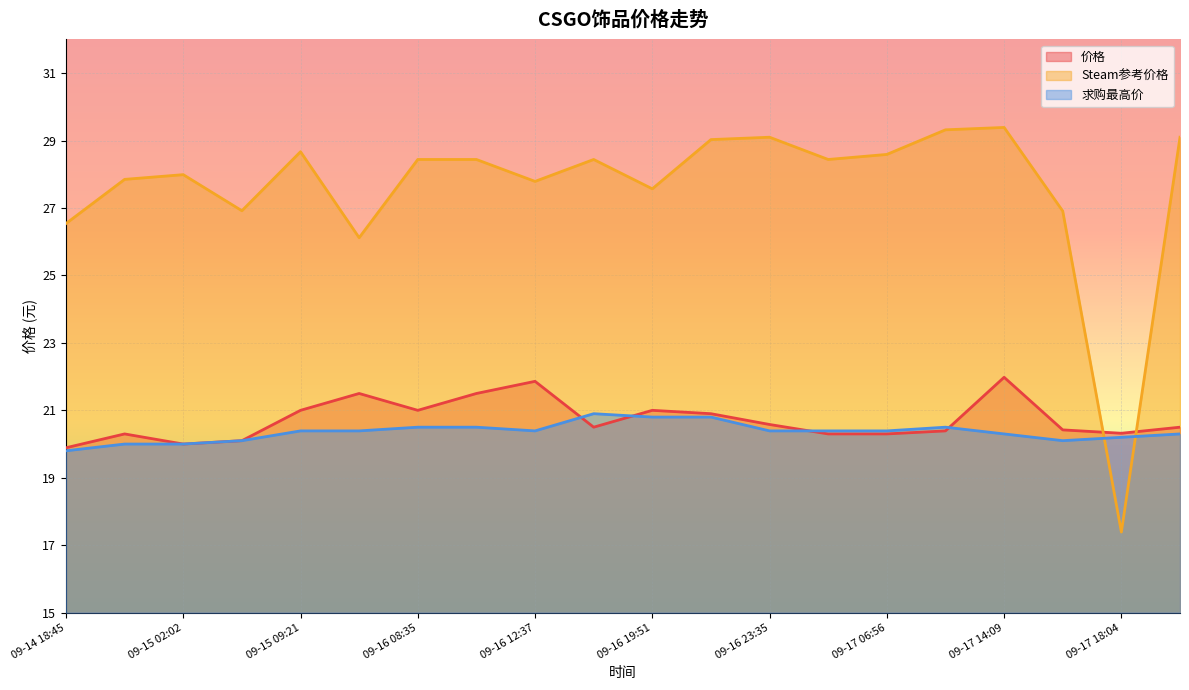

List the series in order of their peak value, highest first.

Steam参考价格, 价格, 求购最高价